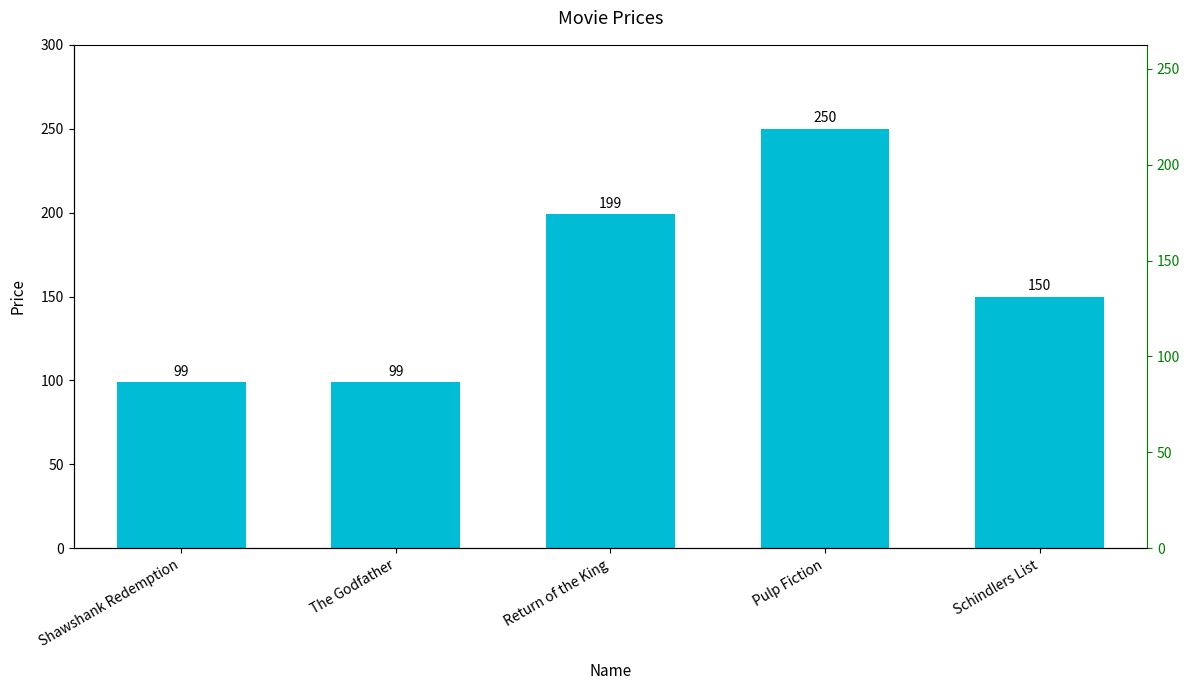

Between The Godfather and Shawshank Redemption, which is larger?

The Godfather